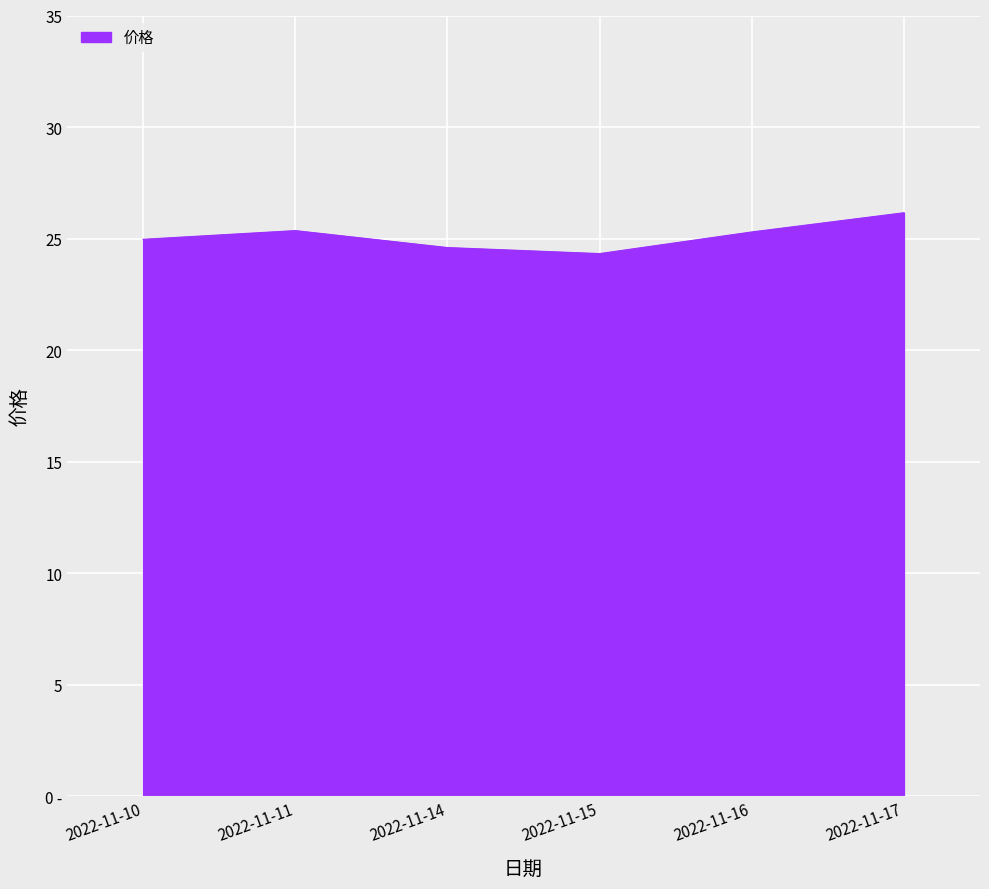

What is the maximum value shown in the chart?

26.2